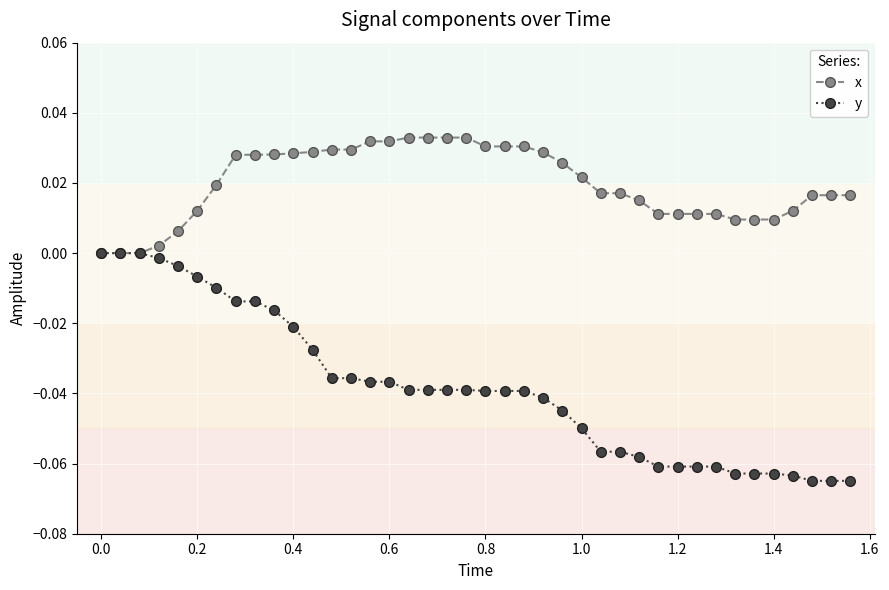

How many lines are shown in the chart?

2